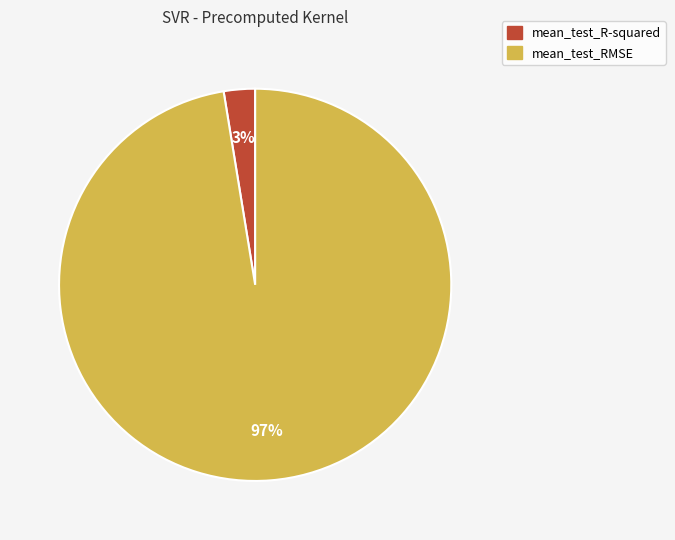

Which has a higher value, mean_test_RMSE or mean_test_R-squared?

mean_test_RMSE